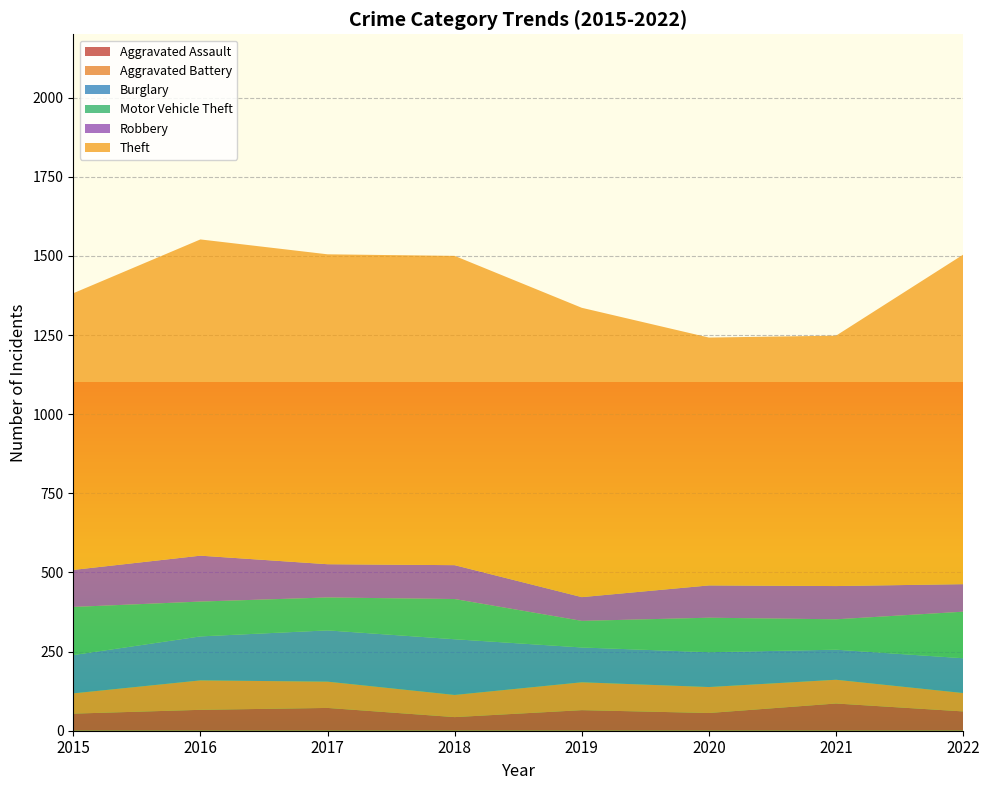

Reading left to right, list all the values displayed in this chart.

Aggravated Assault: 2015=54	2016=66	2017=72	2018=43	2019=65	2020=56	2021=86	2022=61
Aggravated Battery: 2015=64	2016=93	2017=83	2018=70	2019=88	2020=82	2021=75	2022=58
Burglary: 2015=121	2016=139	2017=162	2018=176	2019=110	2020=110	2021=95	2022=110
Motor Vehicle Theft: 2015=152	2016=110	2017=104	2018=127	2019=84	2020=109	2021=96	2022=147
Robbery: 2015=117	2016=145	2017=105	2018=107	2019=75	2020=102	2021=105	2022=87
Theft: 2015=874	2016=999	2017=979	2018=977	2019=914	2020=783	2021=791	2022=1041